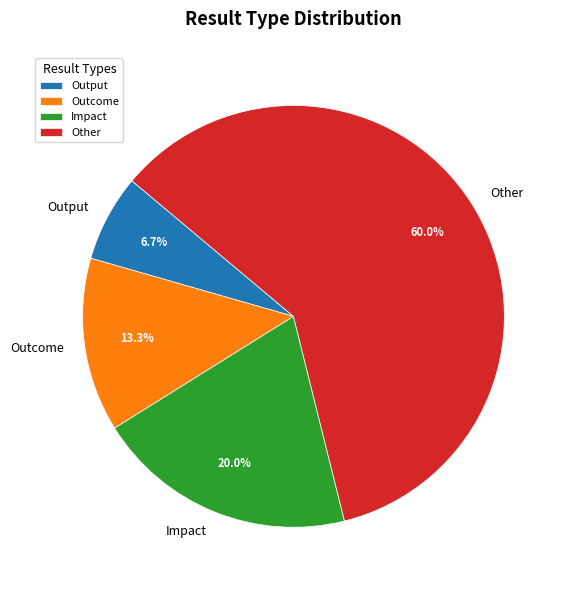

How many slices are in this pie chart?

4